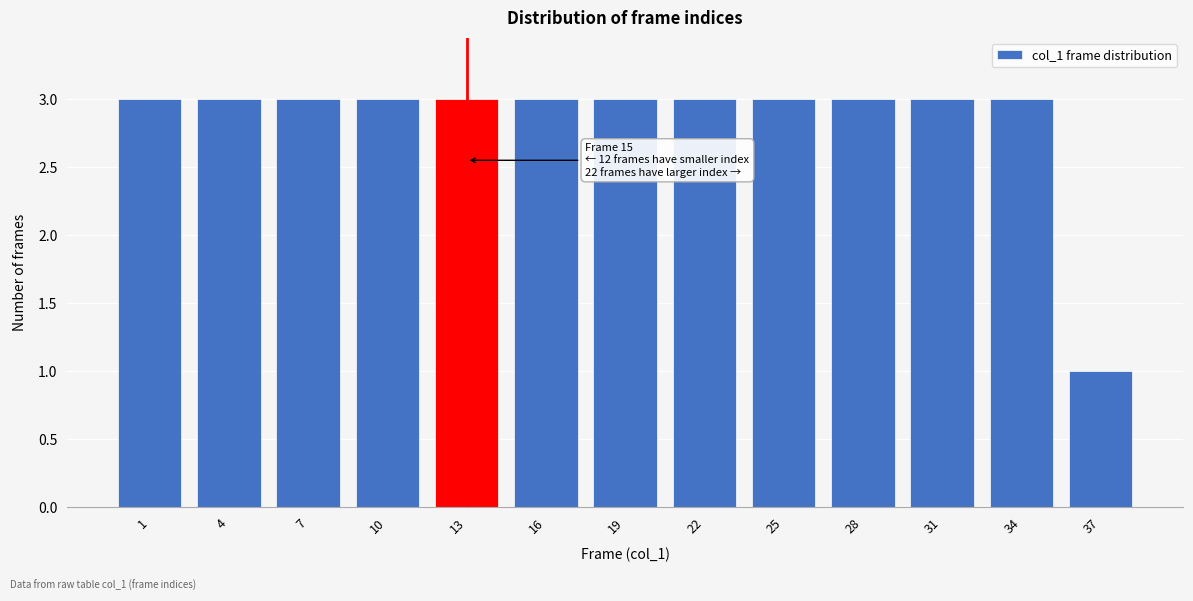

Reading right to left, what are all the values shown in this chart?

37=1	34=3	31=3	28=3	25=3	22=3	19=3	16=3	13=3	10=3	7=3	4=3	1=3